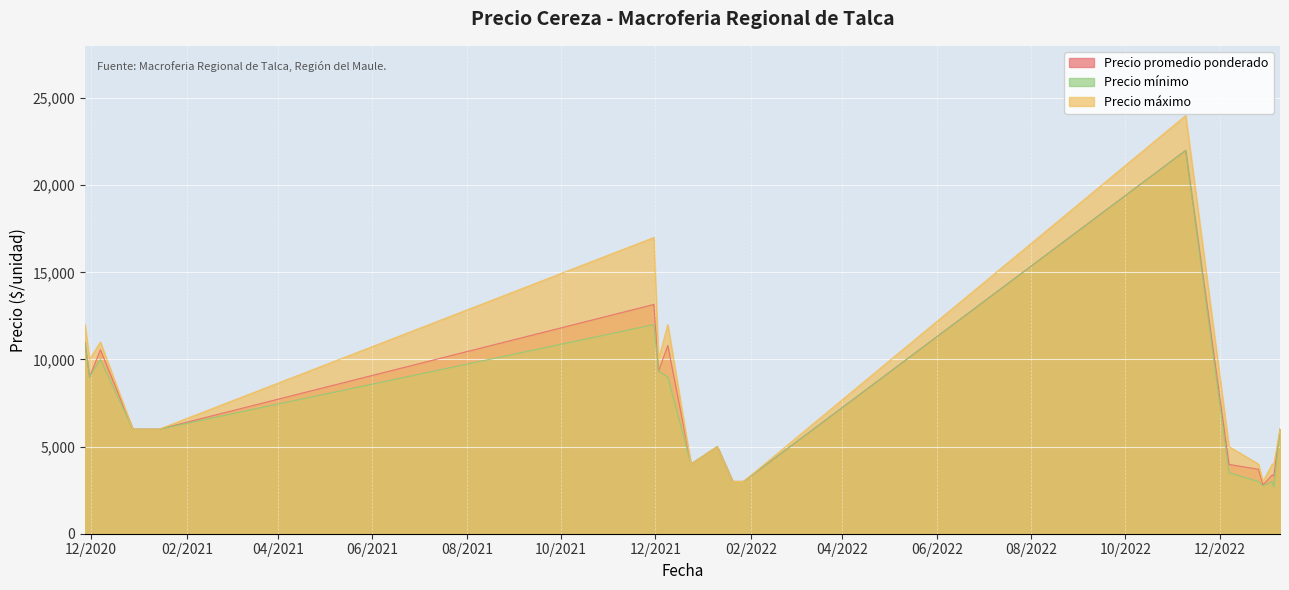

Is the value of Precio mínimo at 2022-01-20 greater than the value of Precio máximo at 2021-11-30?

No